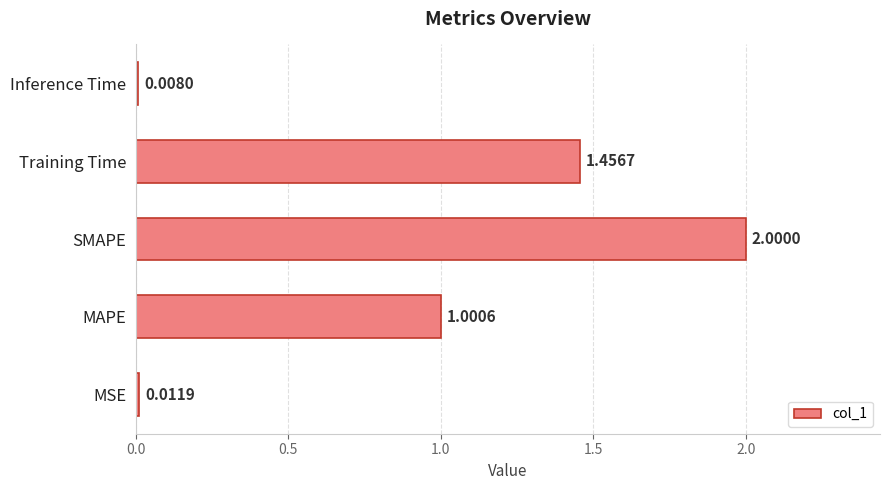

Where is the data nearest to the value 1?

MAPE